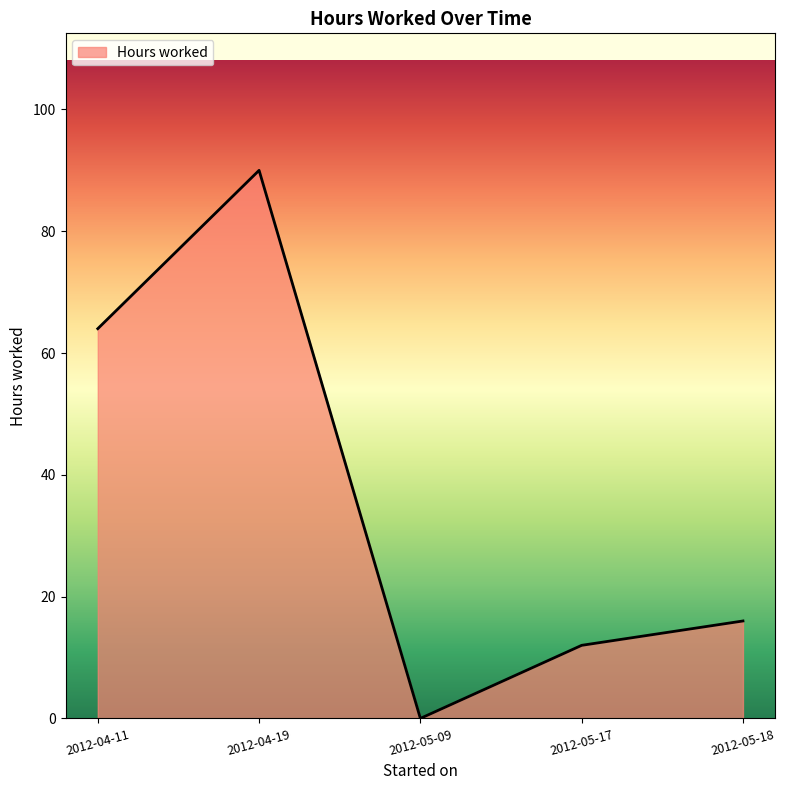

The chart shows a value of 64 at 2012-04-11. True or false?

True